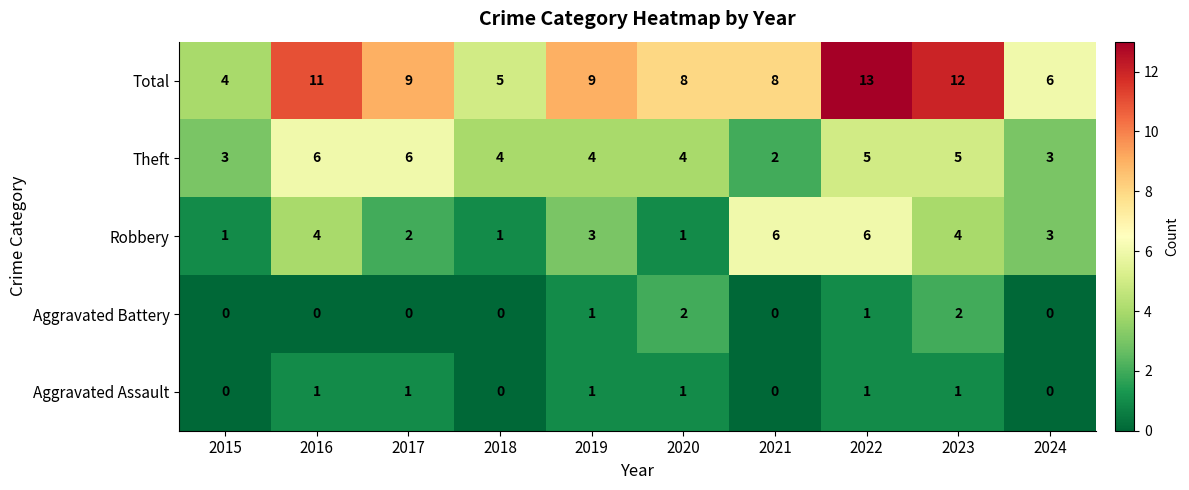

The value of Theft at 2023 is 2. True or false?

False